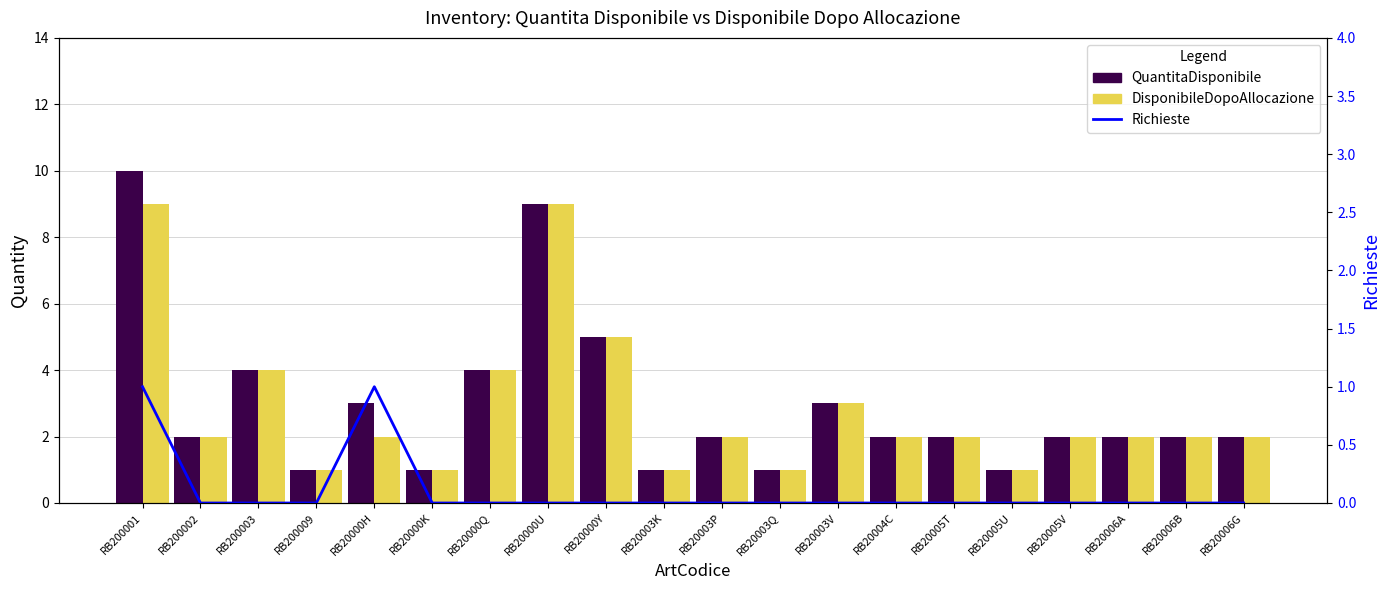

Which series has the widest spread of values?

QuantitaDisponibile